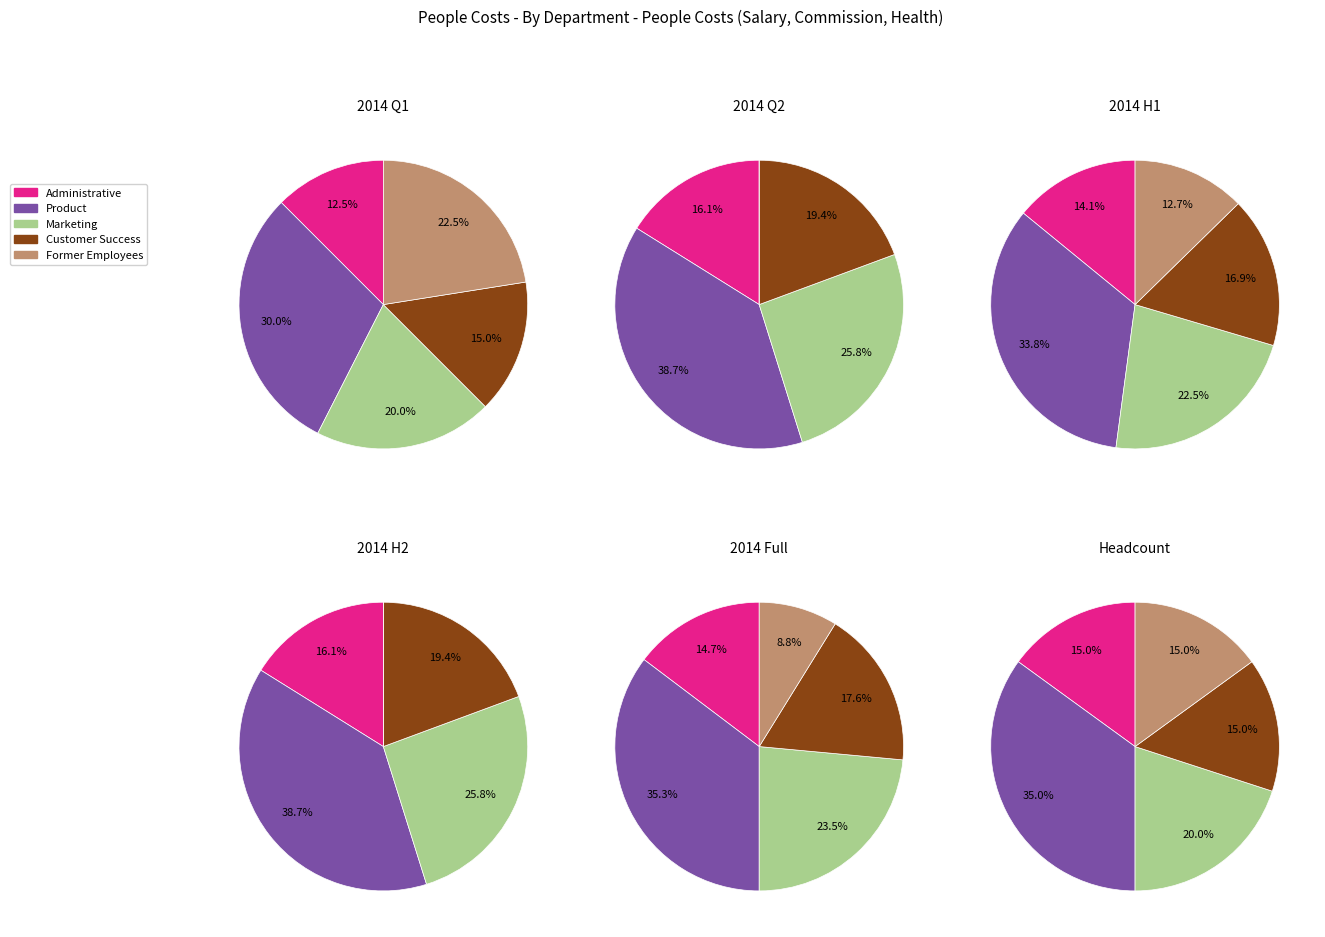

The Engineer 2 slice represents 1% of the pie. True or false?

False